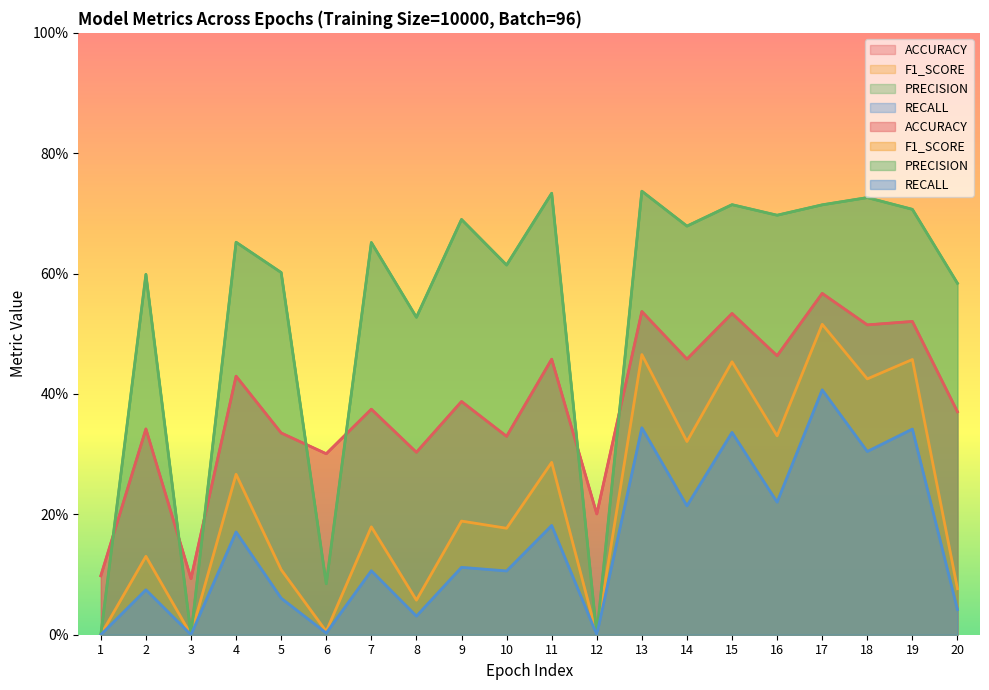

True or false: F1_SCORE and RECALL intersect in this chart.

False